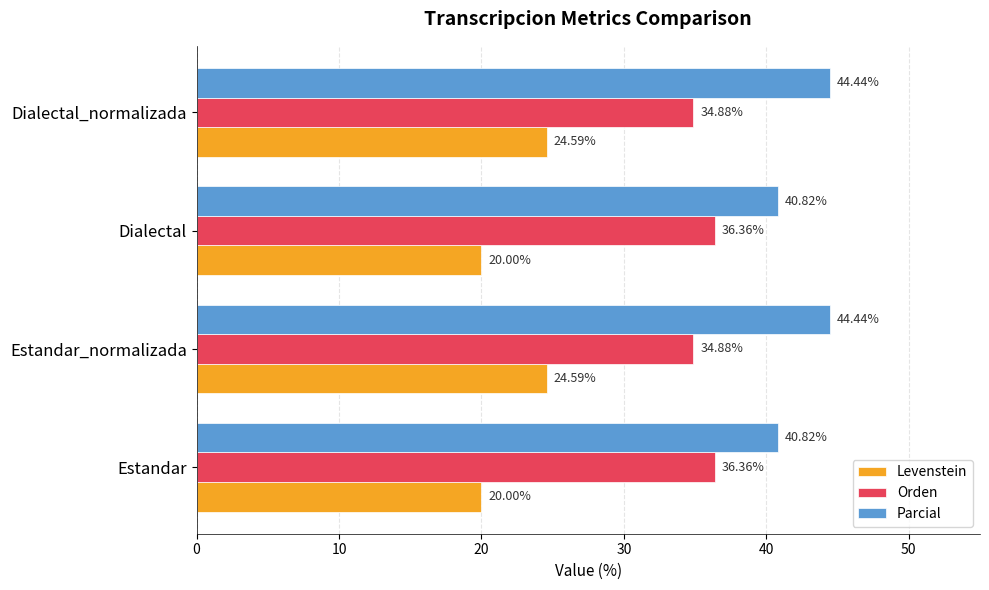

What is the difference between the maximum and minimum values in the Levenstein series?

4.6